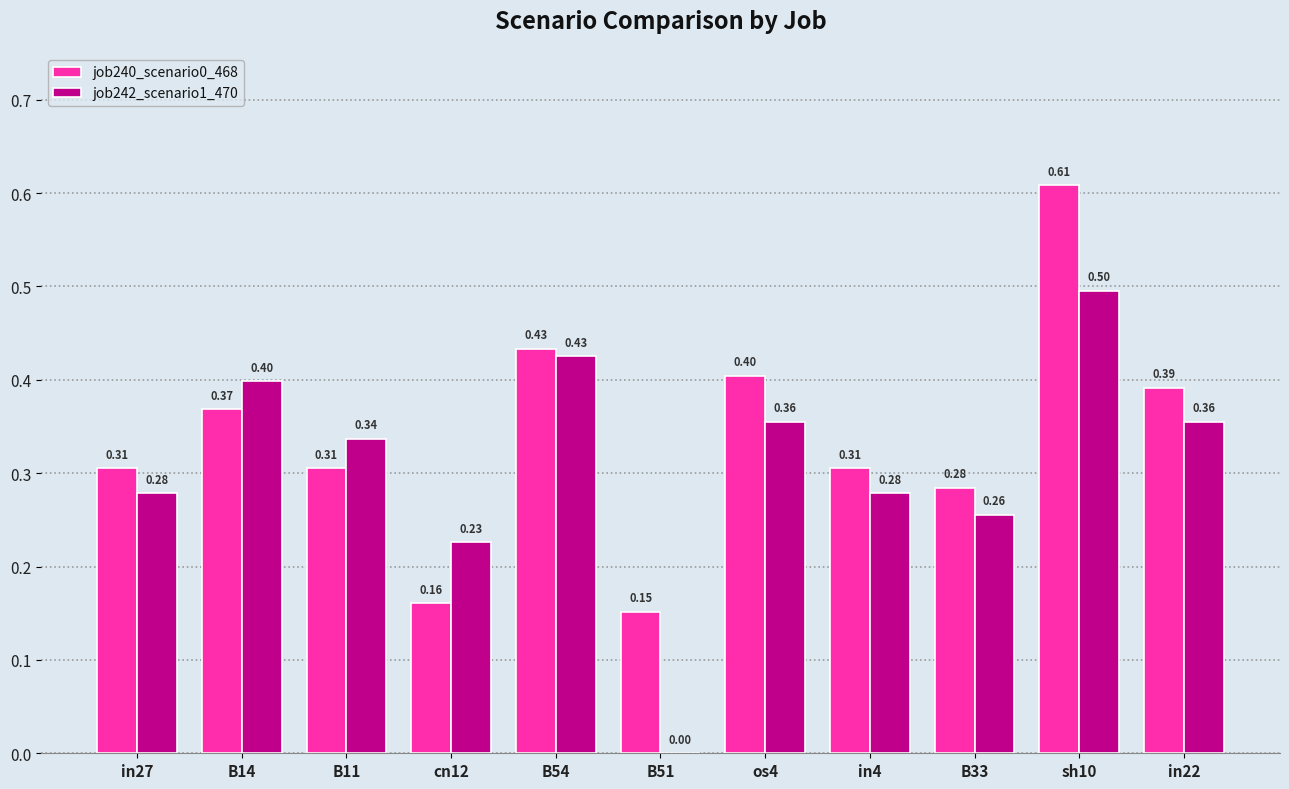

What is the total value across all series at B14?

0.8